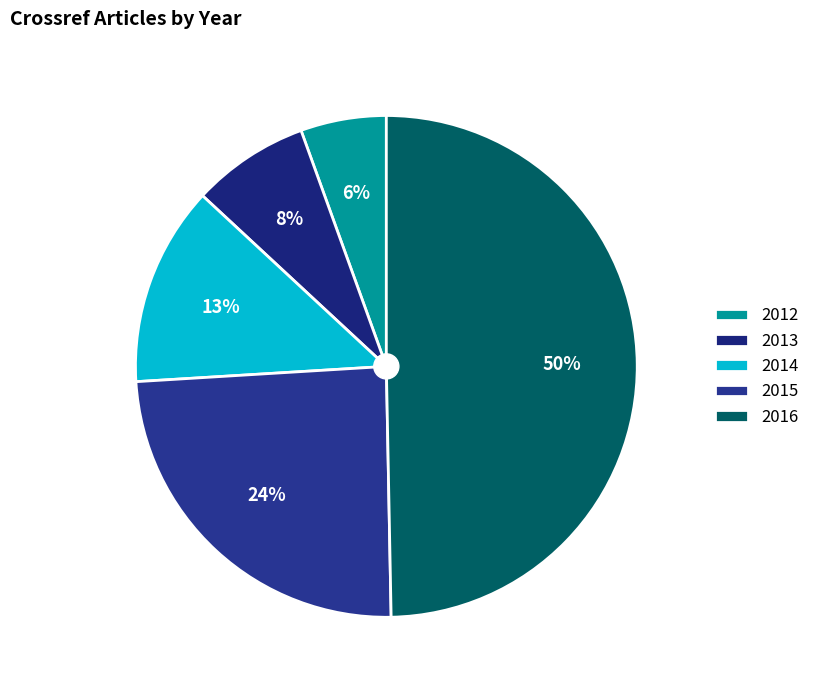

Rank the categories by value from lowest to highest.

2012, 2013, 2014, 2015, 2016